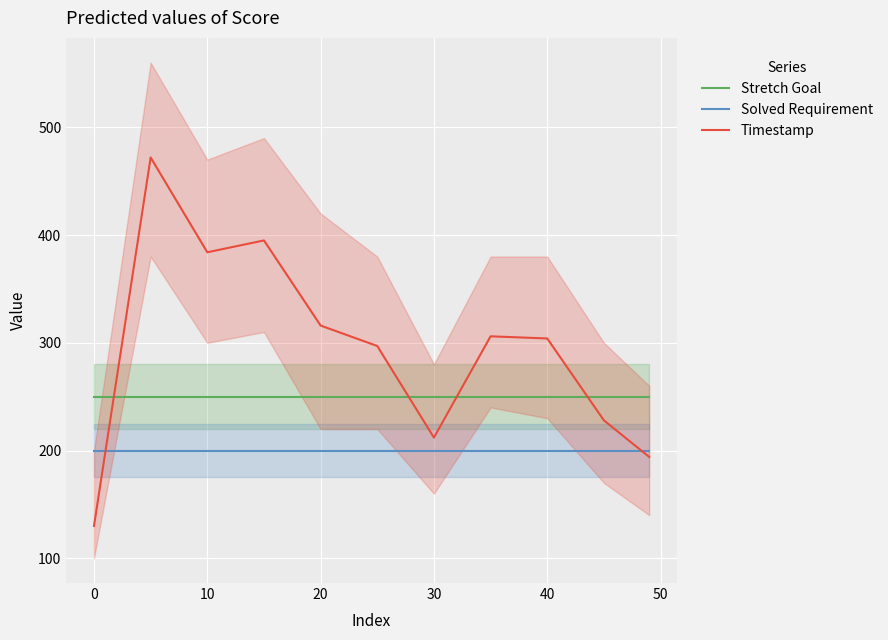

True or false: Solved Requirement has more than 0 points higher than both neighbors.

False